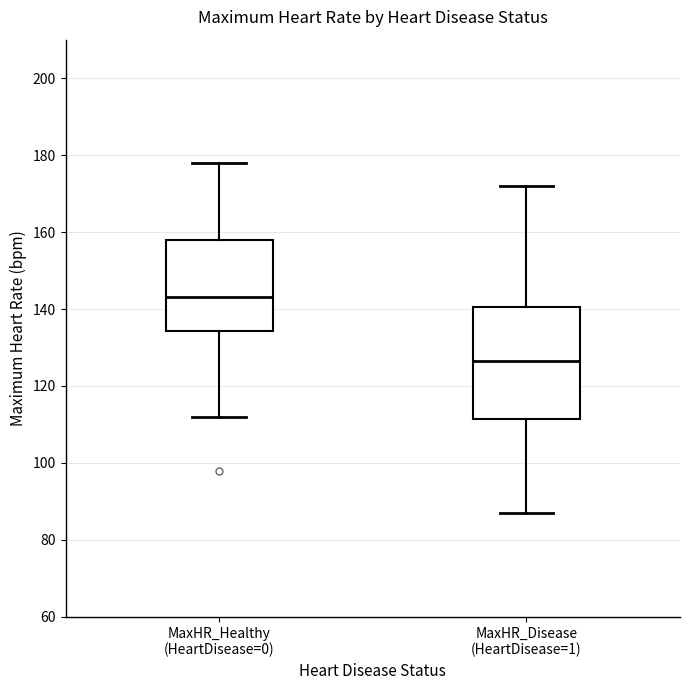

Which box has the highest median line?

MaxHR_Healthy (HeartDisease=0)